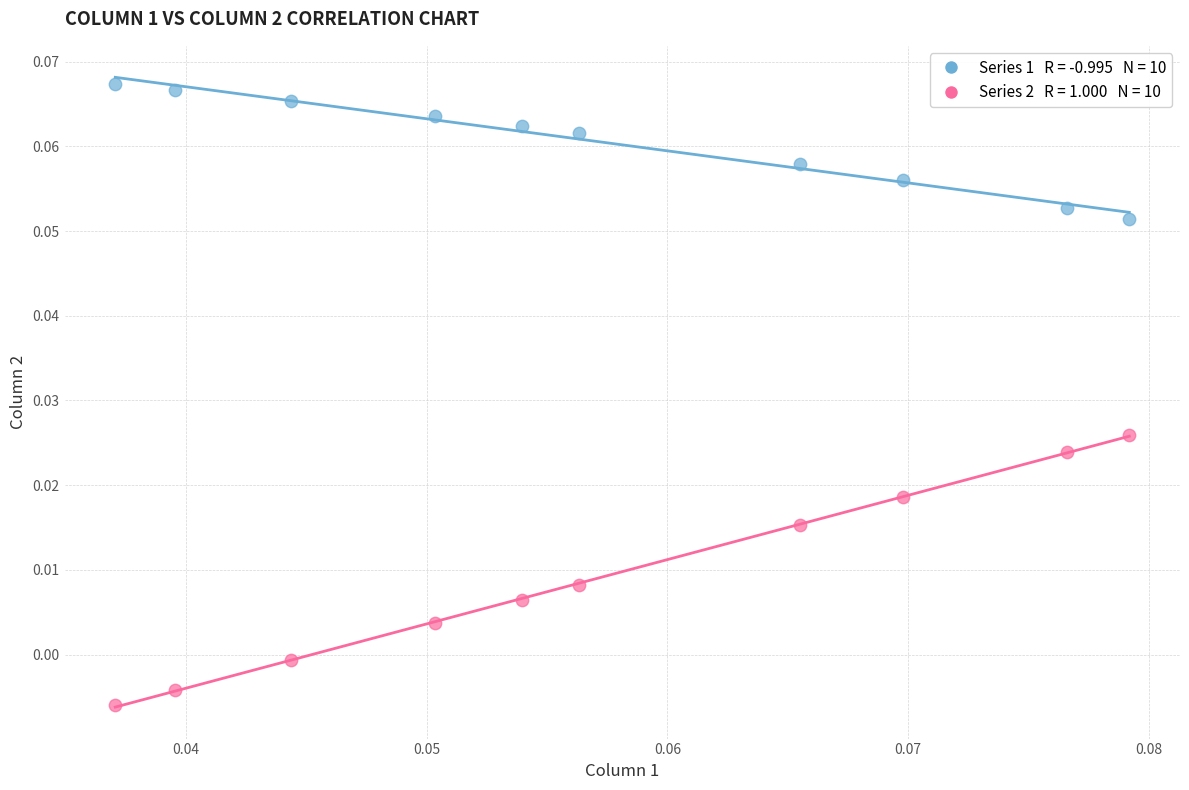

How many data points are displayed?

20